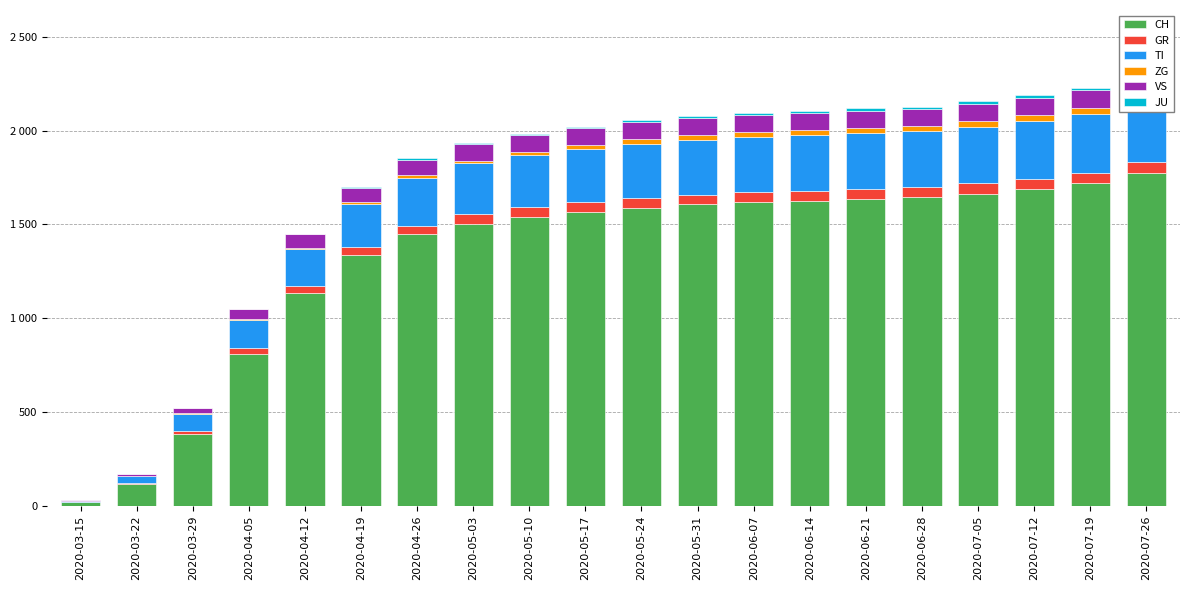

Which label corresponds to the largest value in the chart?

2020-07-26